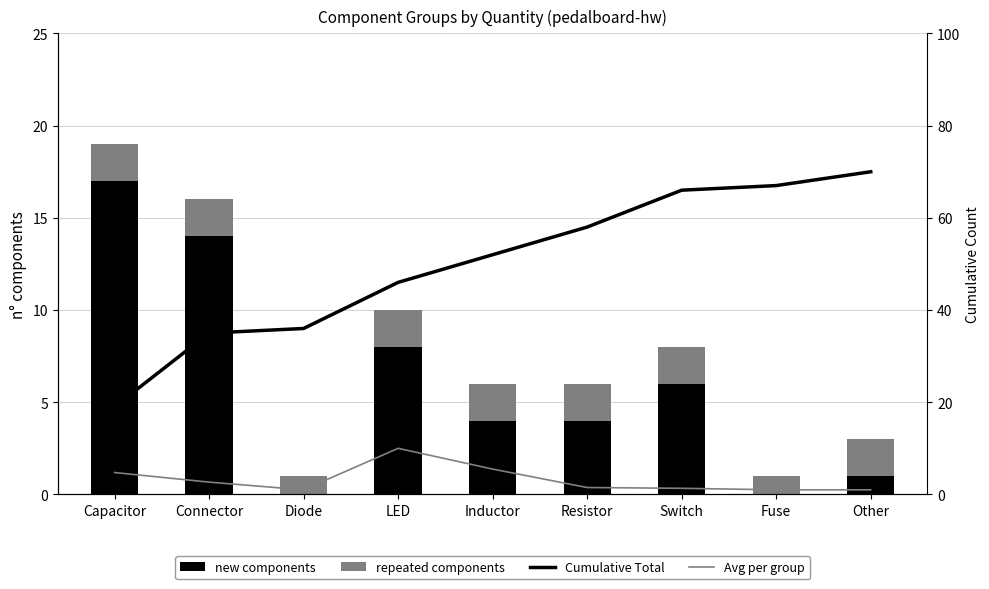

How many distinct data groups are displayed?

4